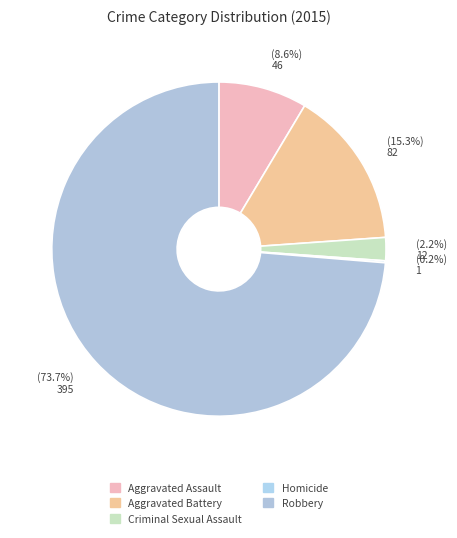

To the nearest percent, what is the difference between the Criminal Sexual Assault and Homicide slice percentages?

2%